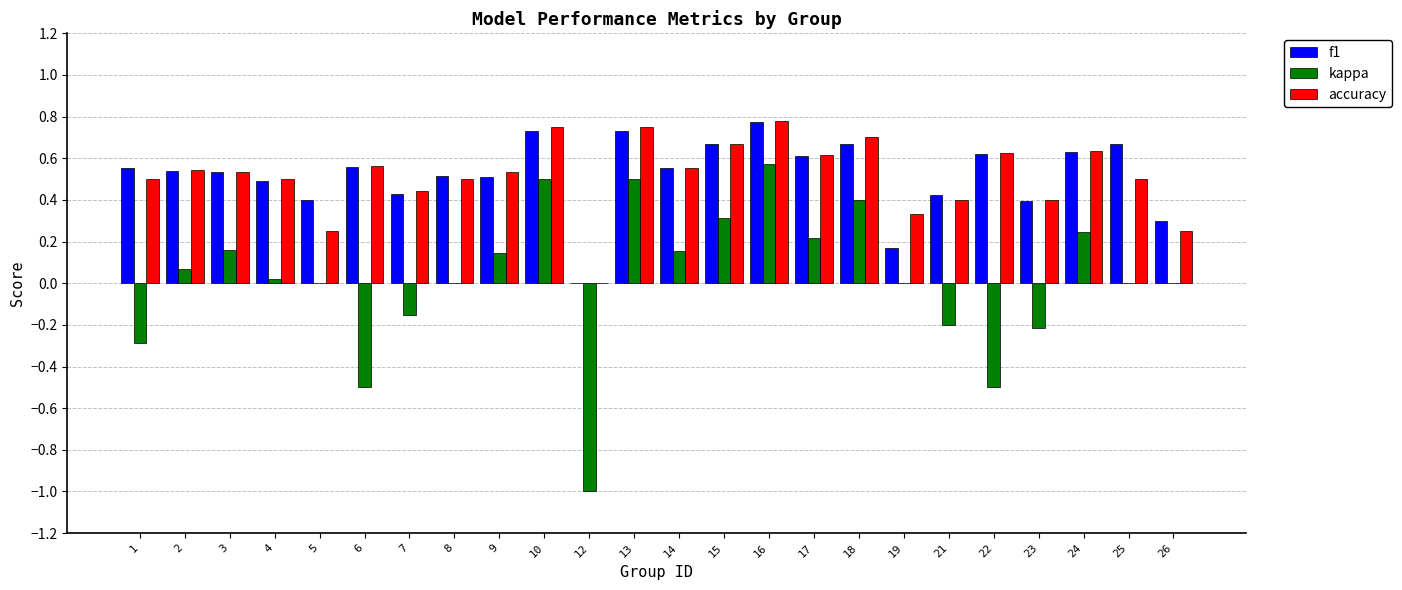

What is the total value across all series at 15?

1.6